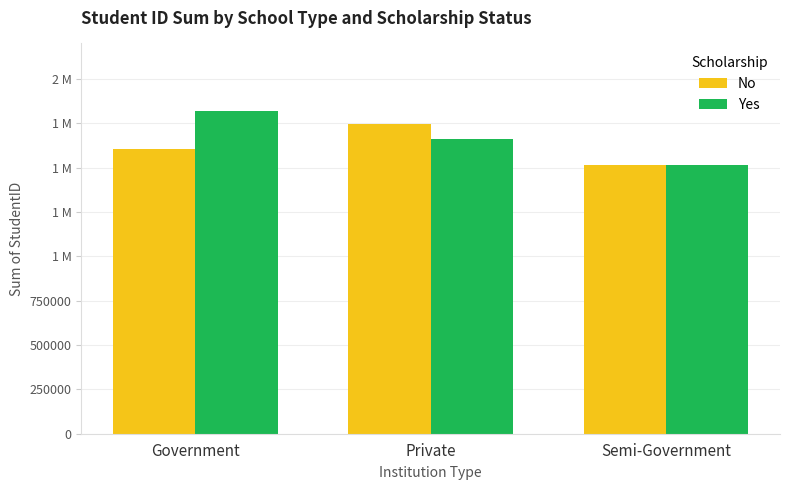

Are the bars horizontal?

No